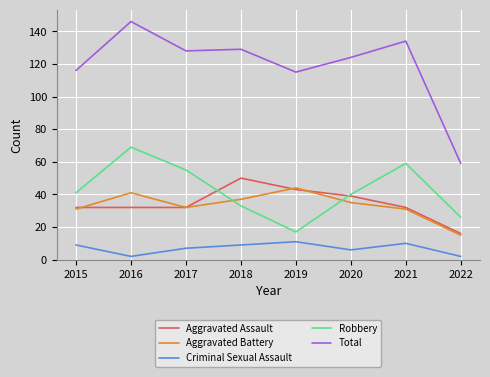

At how many categories does at least one series exceed 19?

8